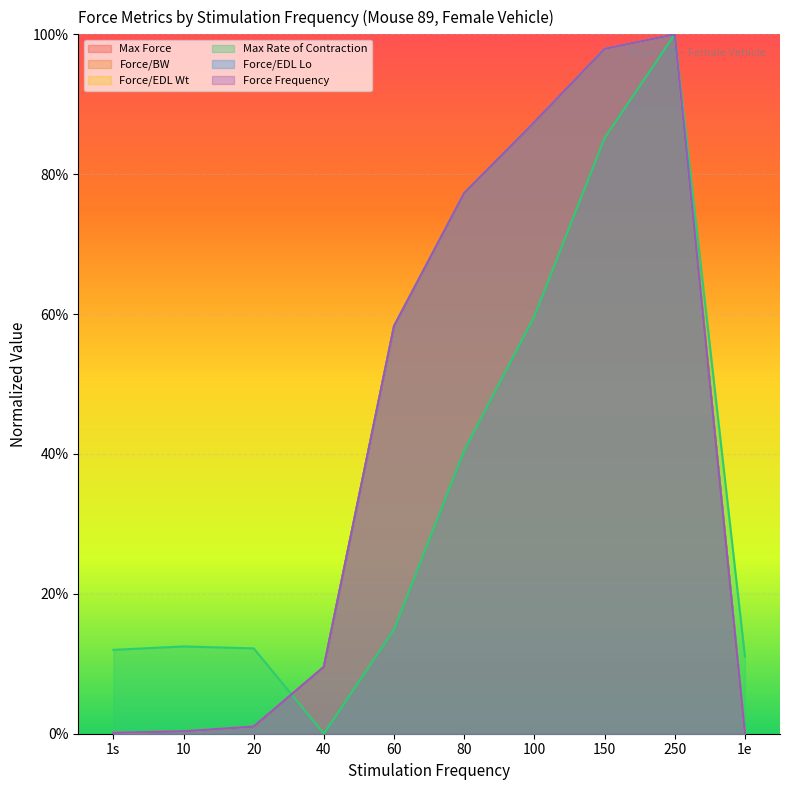

Does the chart display data point markers on the line(s)?

No